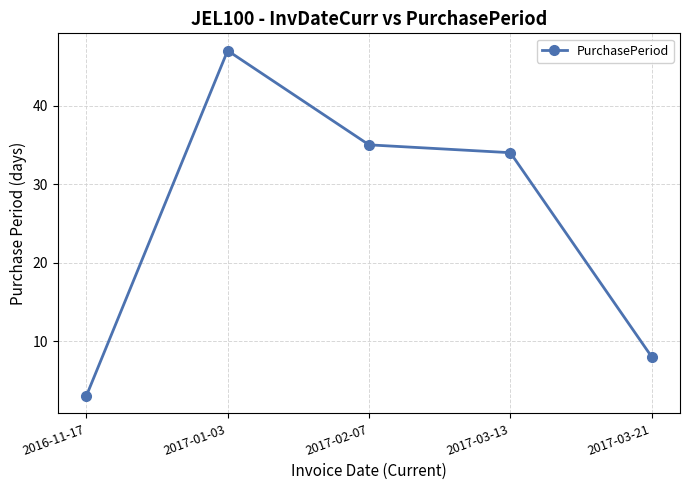

Reading left to right, list all the values displayed in this chart.

2016-11-17=3	2017-01-03=47	2017-02-07=35	2017-03-13=34	2017-03-21=8